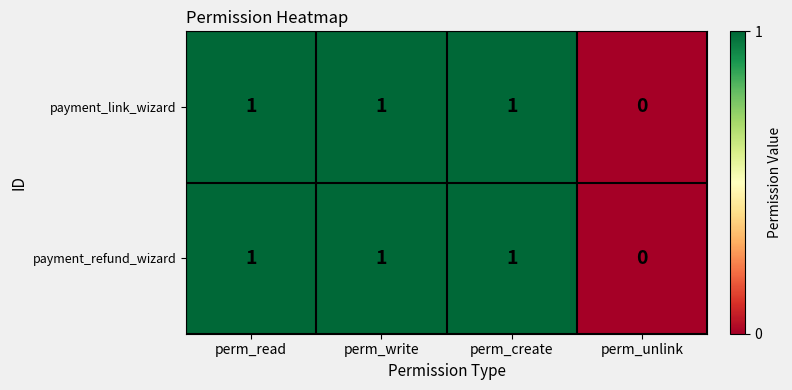

How many data points in payment_refund_wizard are less than 1?

1